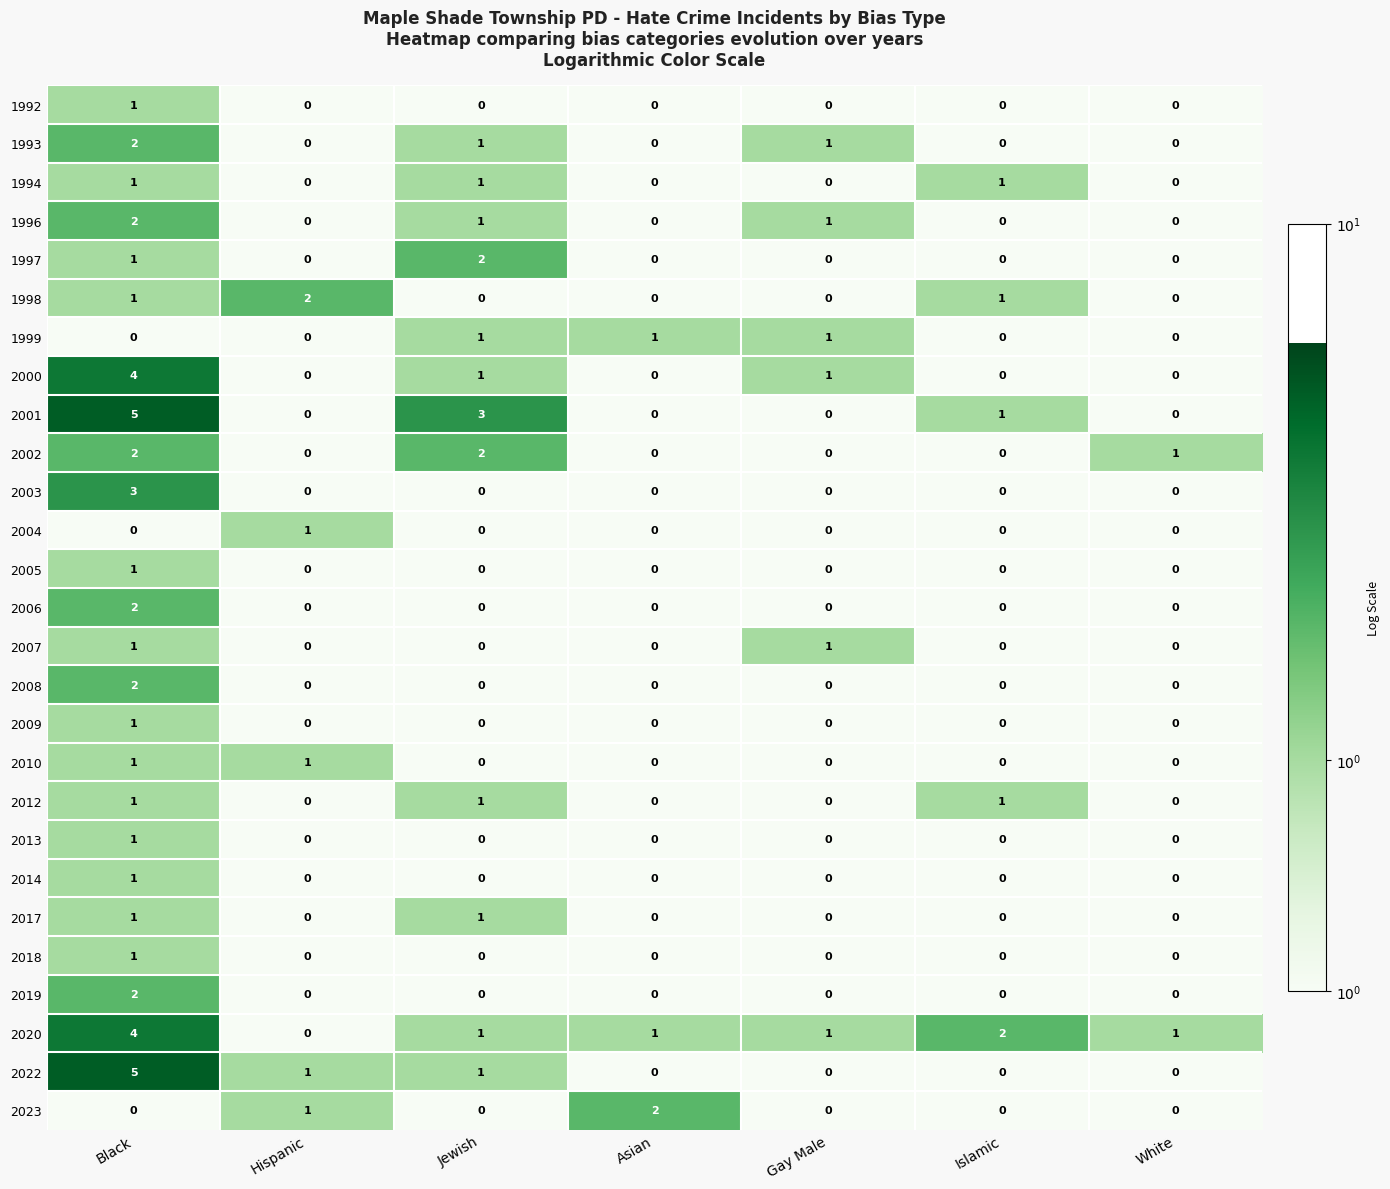

True or false: 2006 has a value of 0 at Gay Male.

True